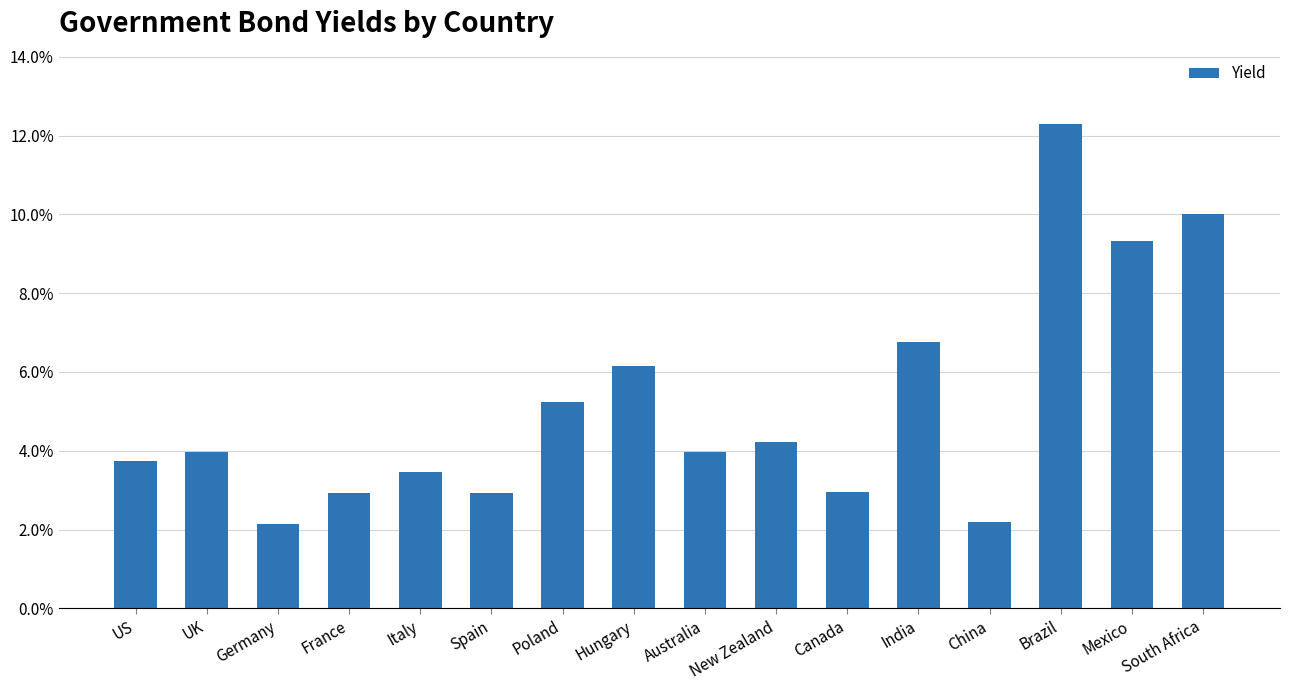

What is the difference between the second highest and minimum values?

7.9